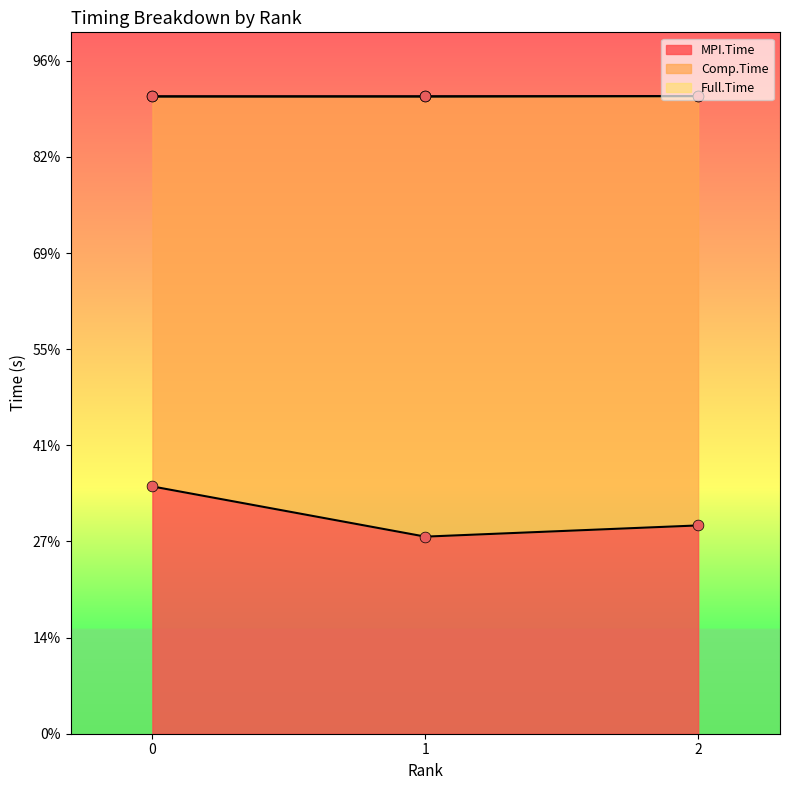

What are all the series names shown in the legend?

MPI.Time, Comp.Time, Full.Time